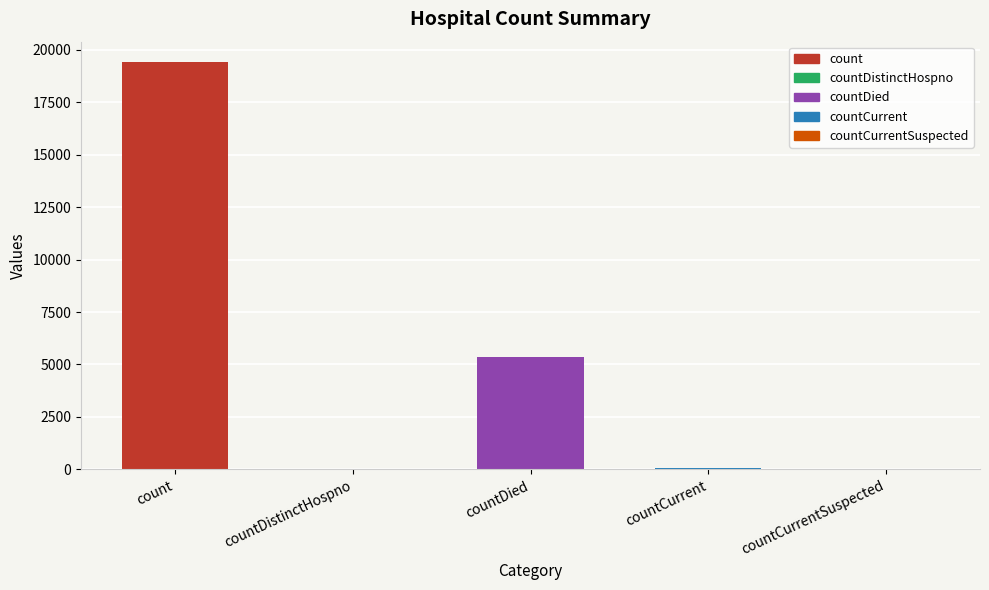

Which category has the highest value across all series?

count